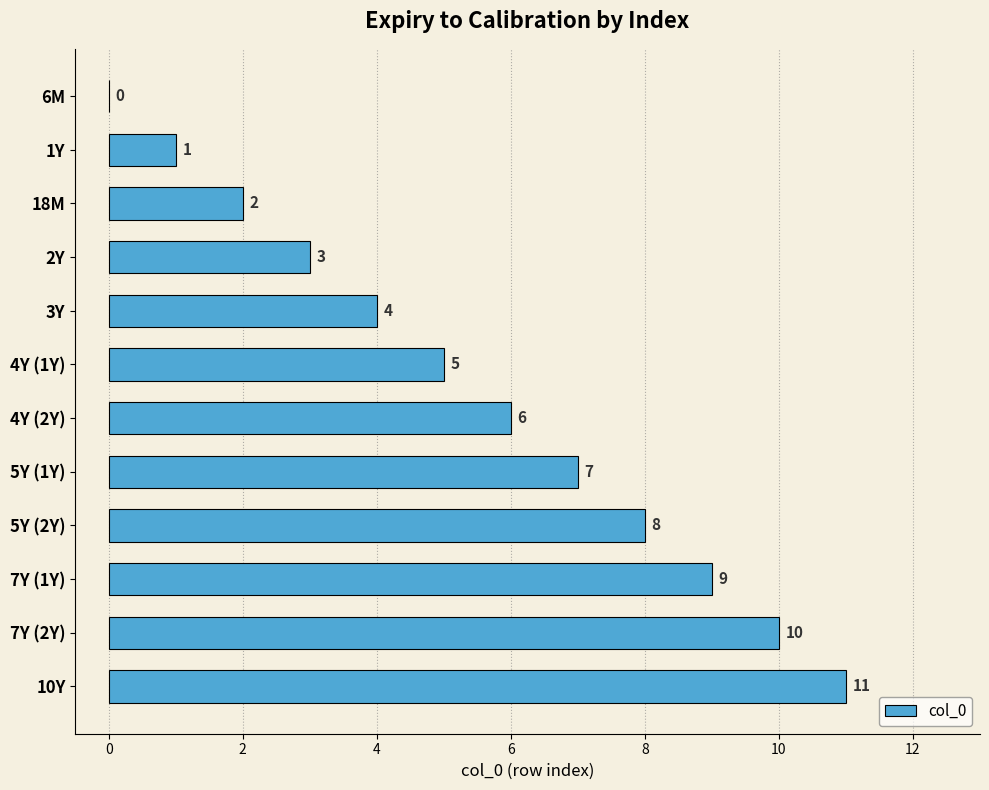

At which category does the chart reach its peak across all series?

10Y